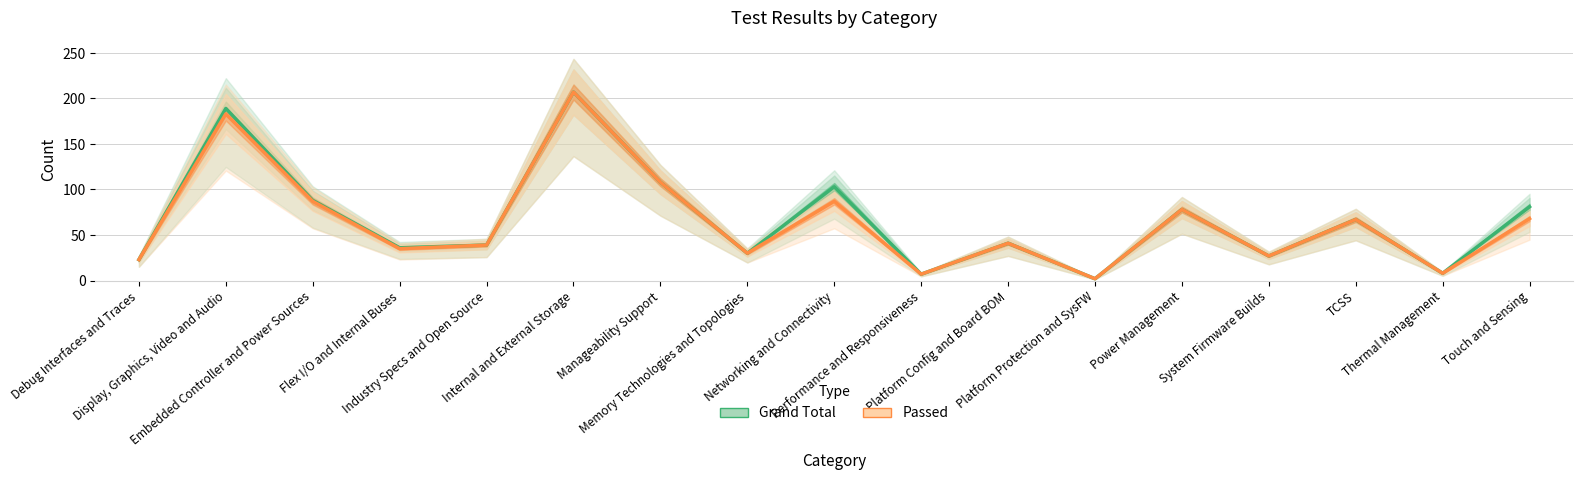

How many data points does each series have?

17